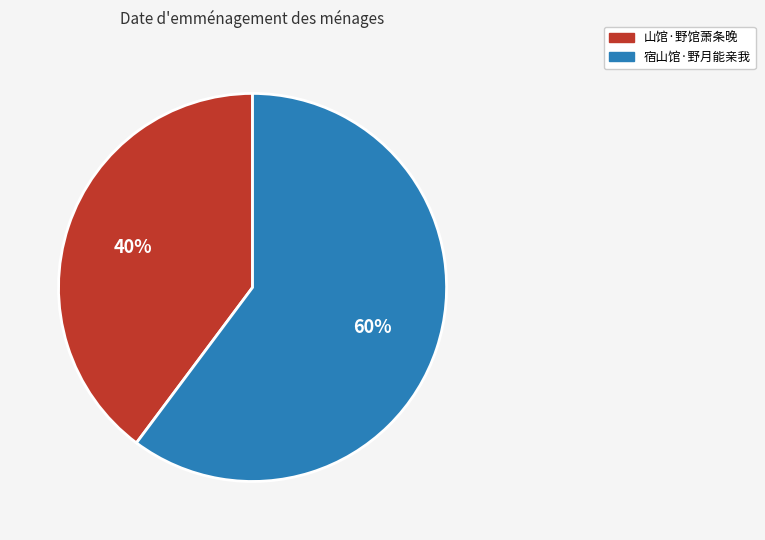

What percentage is the 山馆·野馆萧条晚 slice, to the nearest percent?

40%